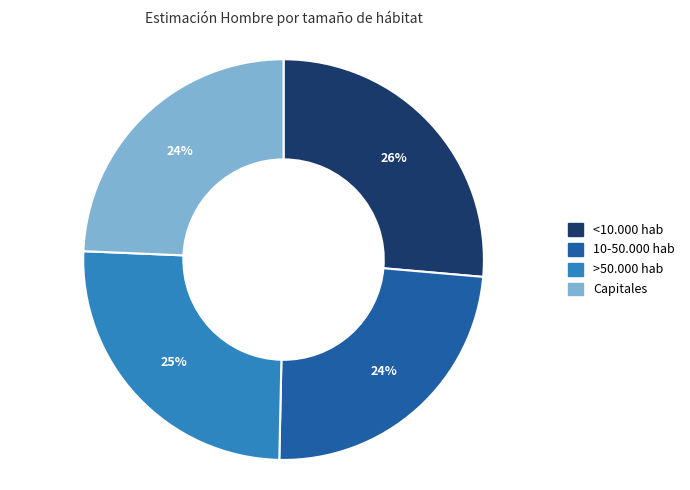

Is it true that Capitales is 24% of the pie?

True